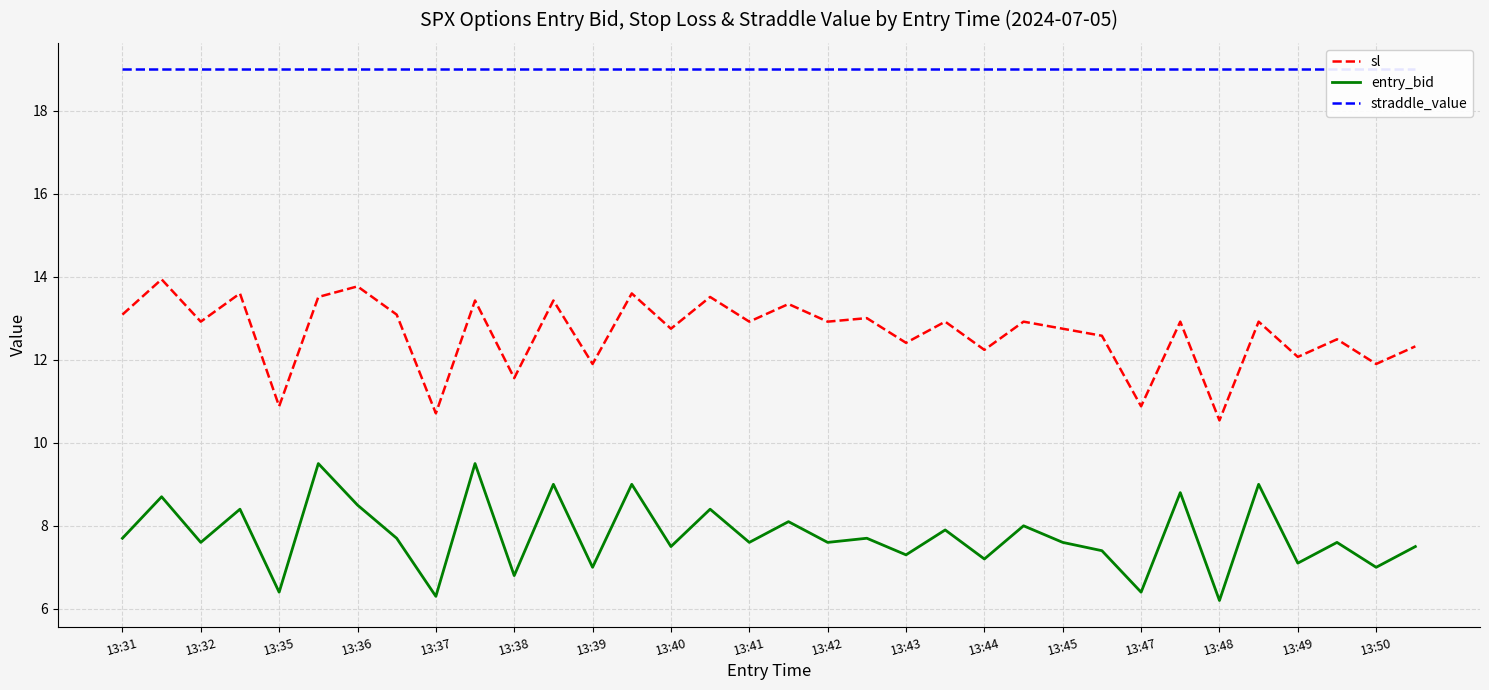

What is the value of the straddle_value point at the 15th from the left?

19.0